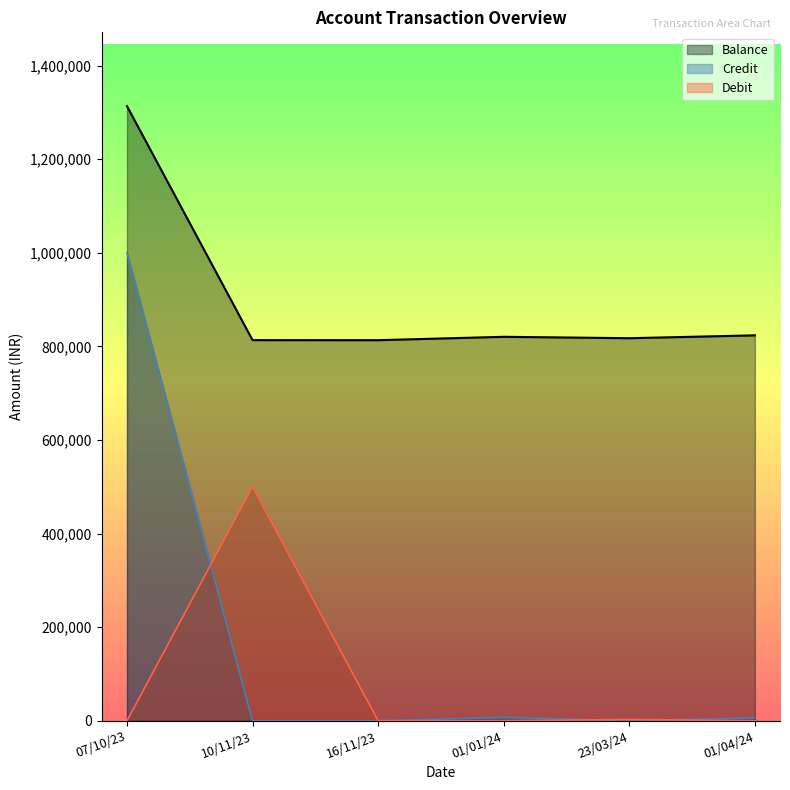

True or false: Balance has a value of 532261.2 at 01/04/24.

False